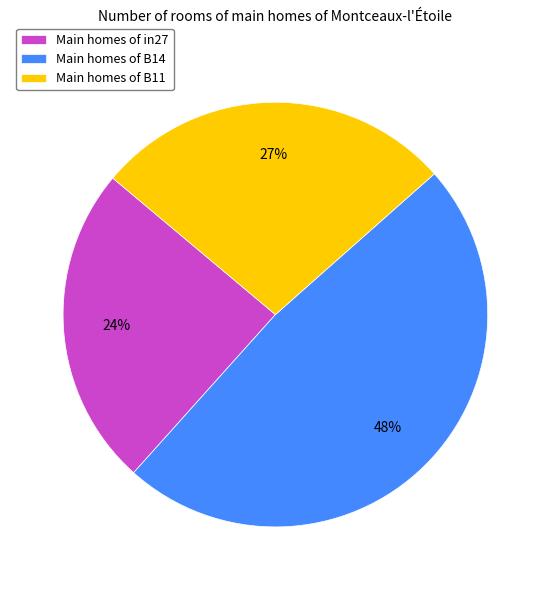

What percentage is the Main homes of B14 slice, to the nearest percent?

48%